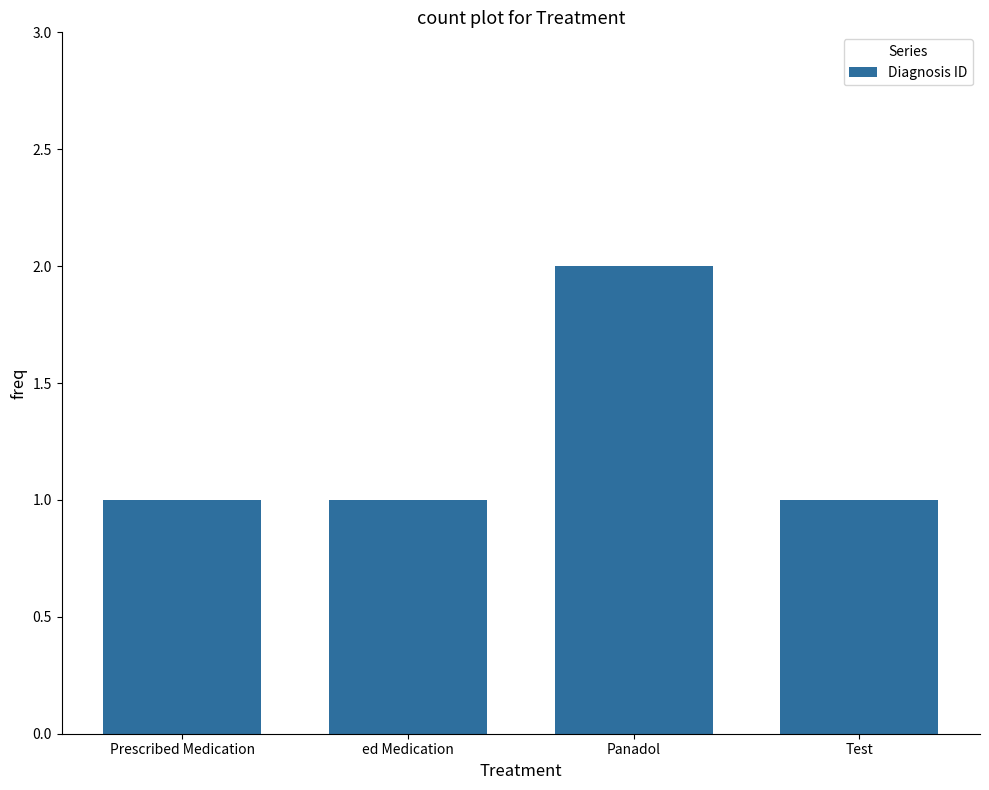

How many values are between 1 and 2?

4